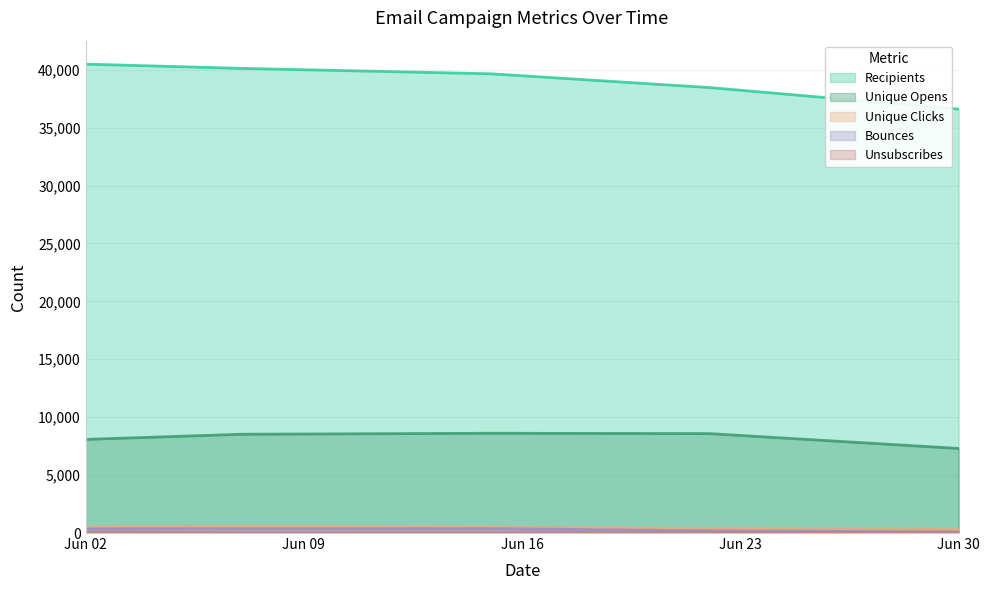

Reading right to left, what are all the values shown in this chart?

Recipients: 36602	38460	39647	40115	40482
Unique Opens: 7302	8583	8612	8528	8083
Unique Clicks: 319	384	536	597	533
Bounces: 94	189	382	379	360
Unsubscribes: 43	26	26	28	60